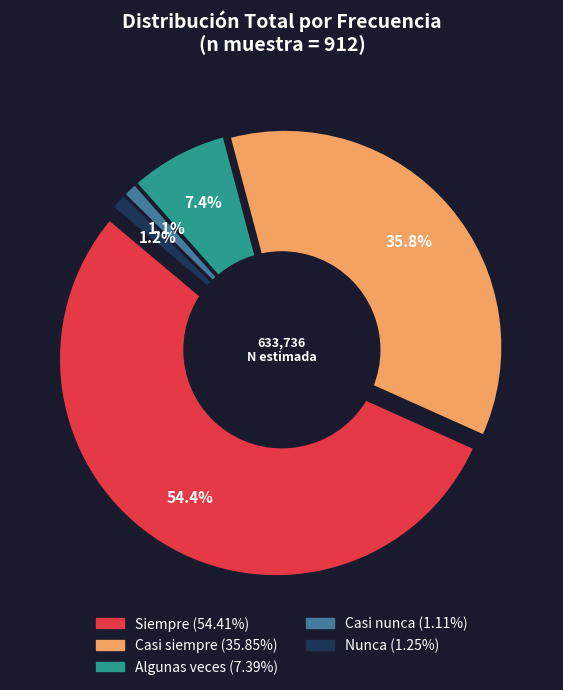

True or false: Casi siempre accounts for 48% of the total.

False